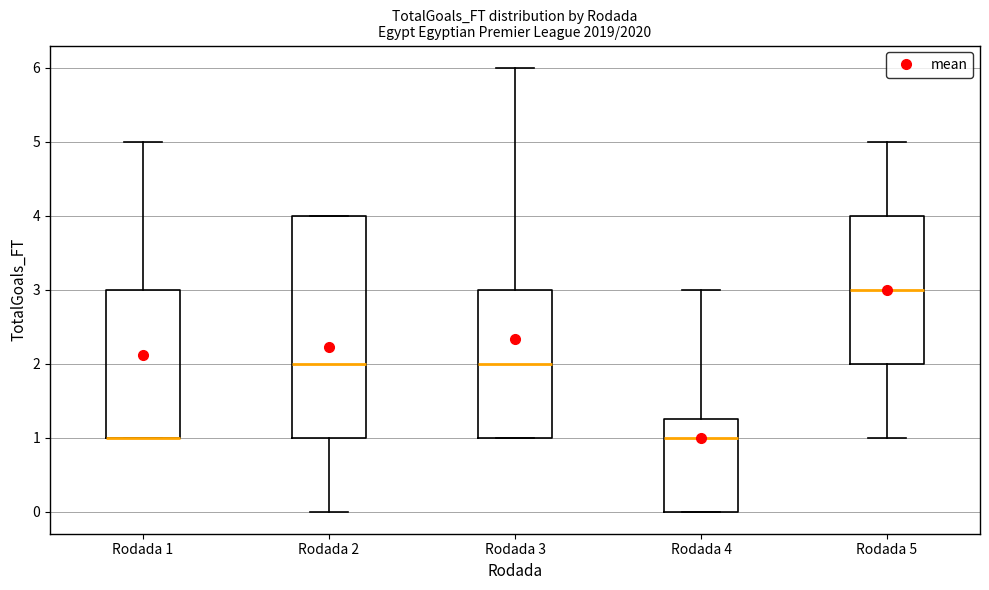

Reading left to right, transcribe this box plot: for each box, give where its median line is, the range the box spans, and where its two whiskers end, as read against the y-axis. The values are not printed on the chart, so give them approximately, as read against the axis.

Rodada 1: median 1.0 (drawn on the box's lower edge), box 1.0 to 3.0, whiskers 1.0 to 5.0
Rodada 2: median 2.0, box 1.0 to 4.0, whiskers 0.0 to 4.0
Rodada 3: median 2.0, box 1.0 to 3.0, whiskers 1.0 to 6.0
Rodada 4: median 1.0, box 0.0 to 1.3, whiskers 0.0 to 3.0
Rodada 5: median 3.0, box 2.0 to 4.0, whiskers 1.0 to 5.0